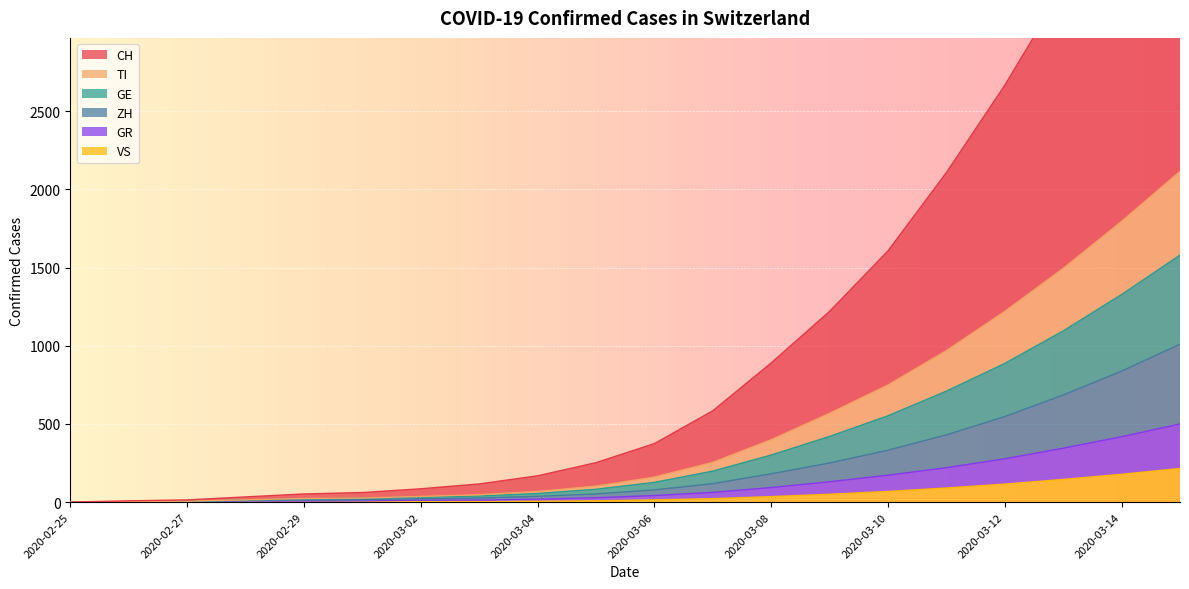

At which category does the chart reach its minimum across all series?

2020-02-25